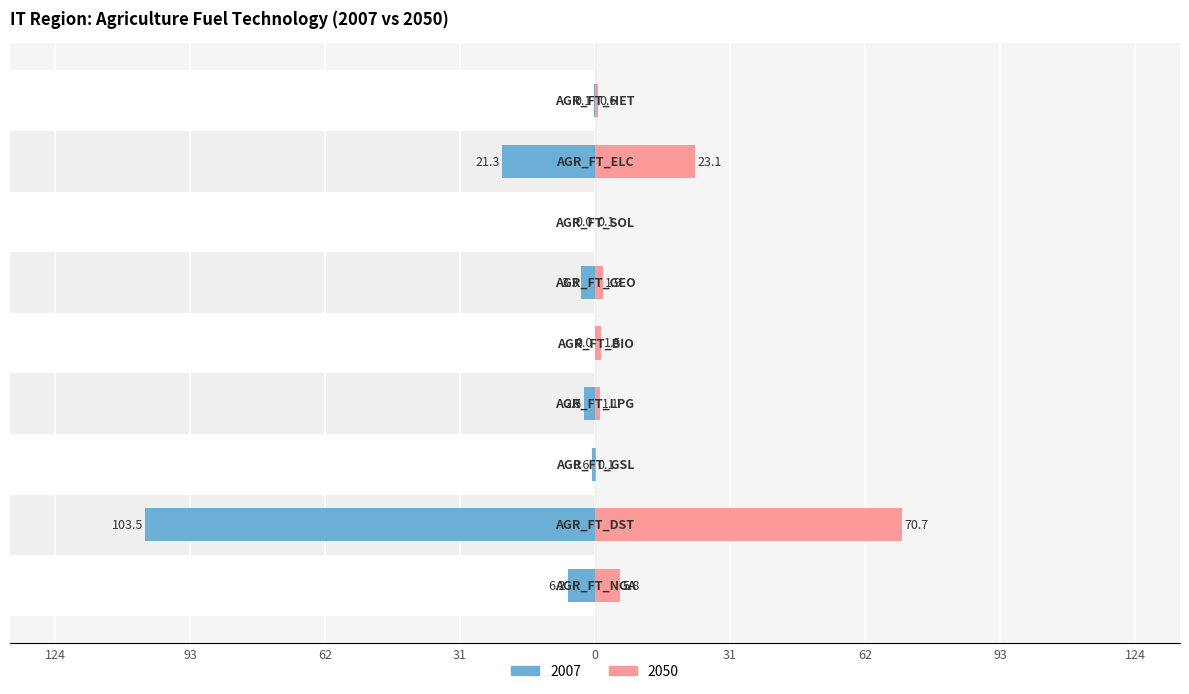

Reading left to right, transcribe all the data shown in this chart.

2007: -6.2	-103.5	-0.6	-2.5	-0.0	-3.3	-0.0	-21.3	-0.1
2050: 5.8	70.7	0.1	1.1	1.5	1.9	0.1	23.1	0.6